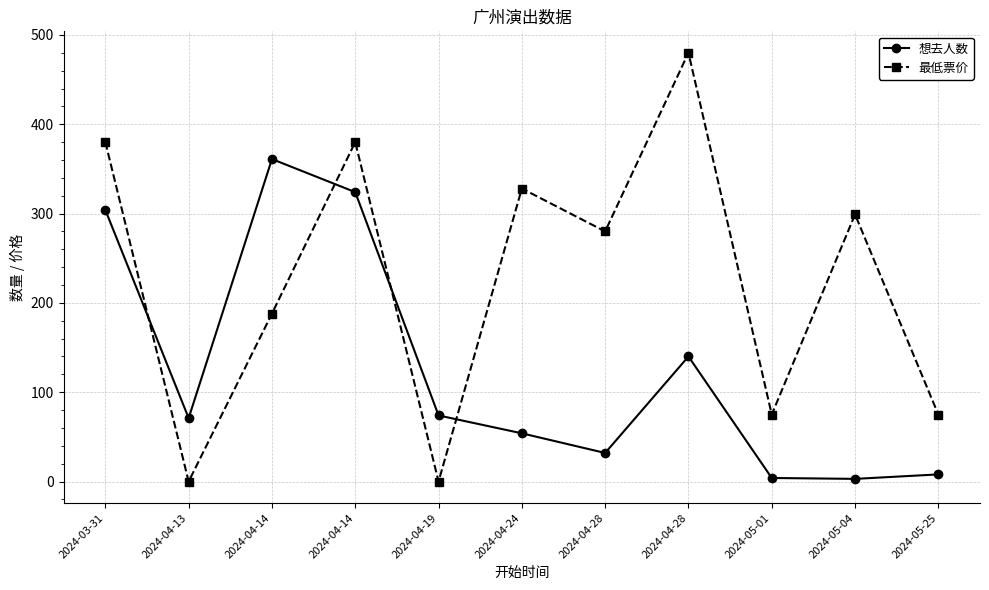

The value of 最低票价 at 2024-03-31 is 543. True or false?

False